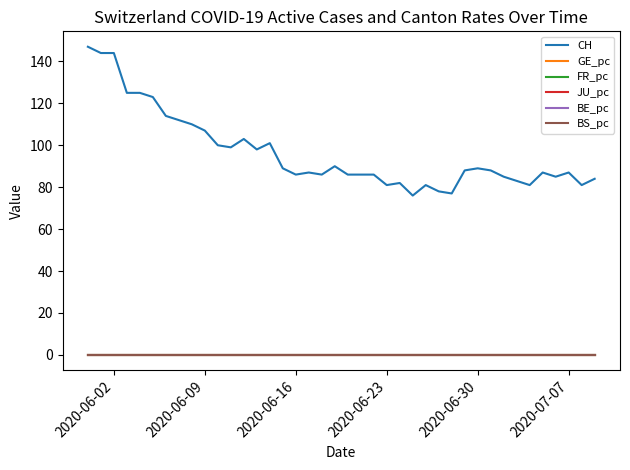

Which series has the widest spread of values?

CH